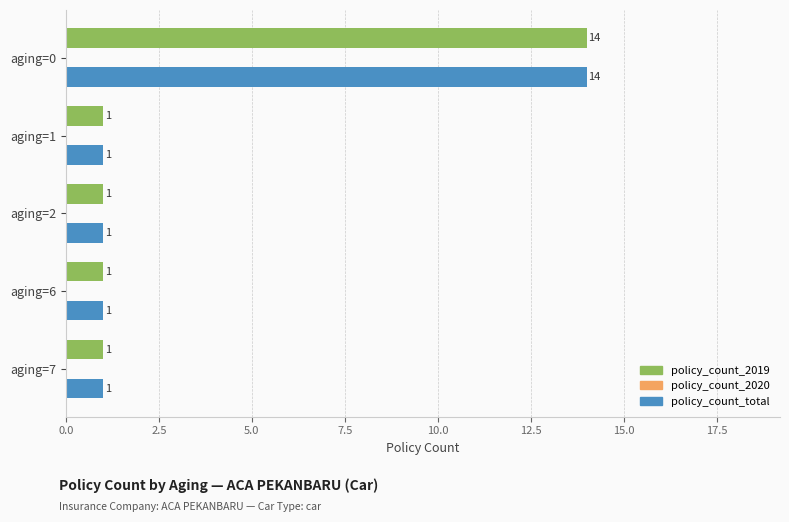

Read the policy_count_2019 value at aging=0.

14